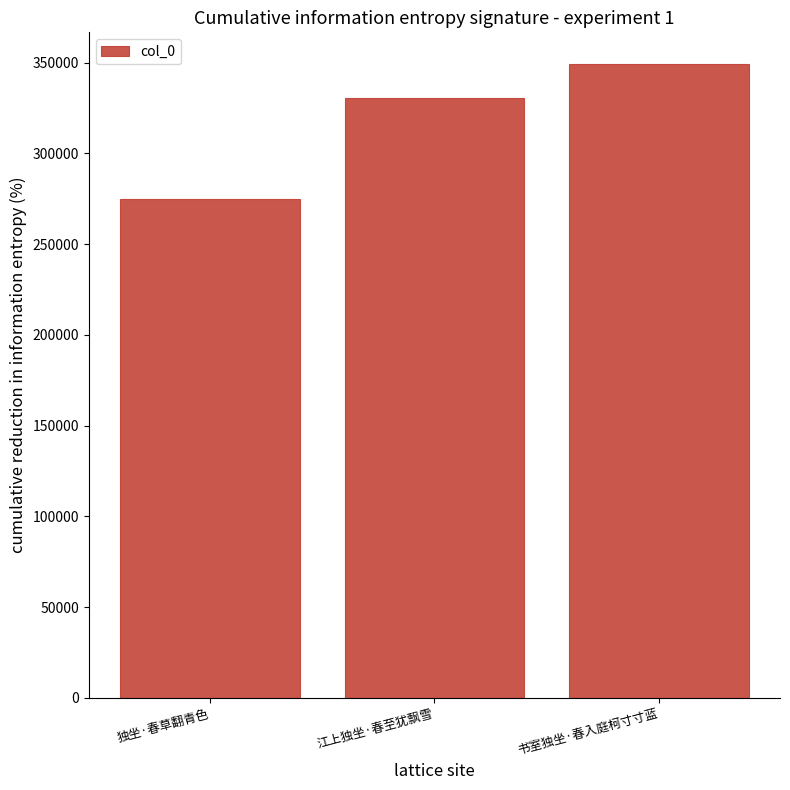

What is the smallest value displayed?

274897